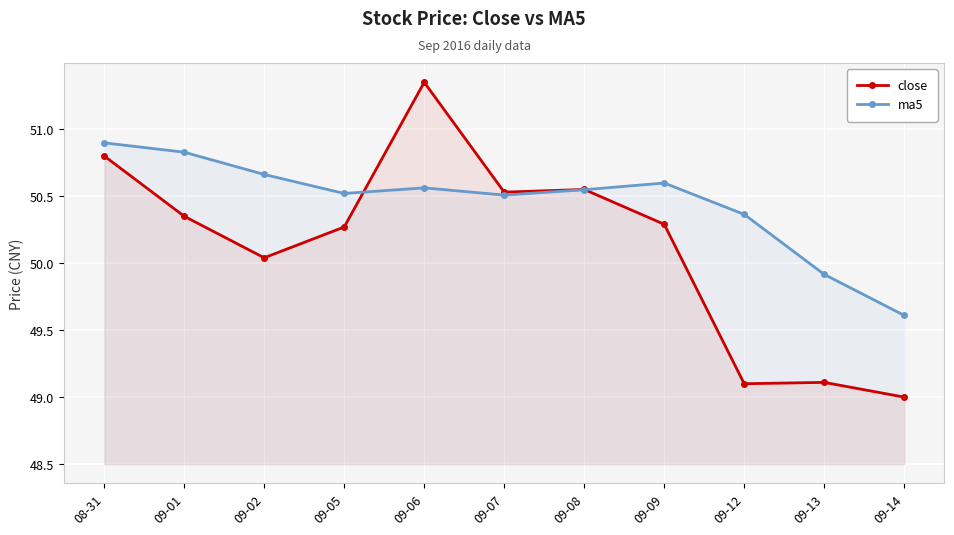

What is the value of the ma5 point at the 10th from the left?

49.9